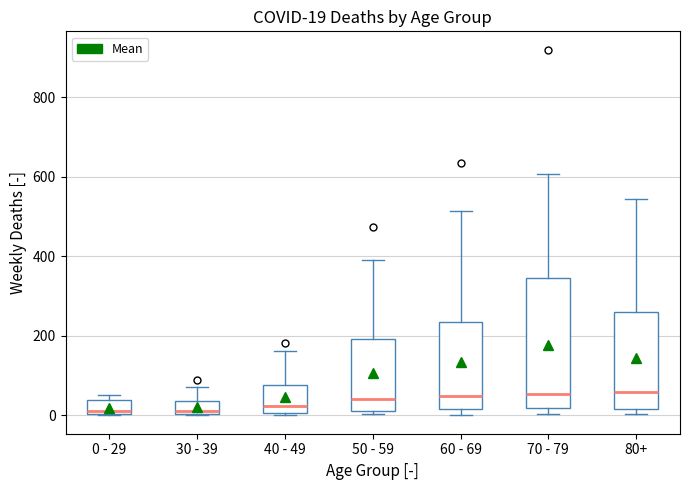

Comparing the boxes themselves (not the whiskers), which one is the tallest?

70 - 79